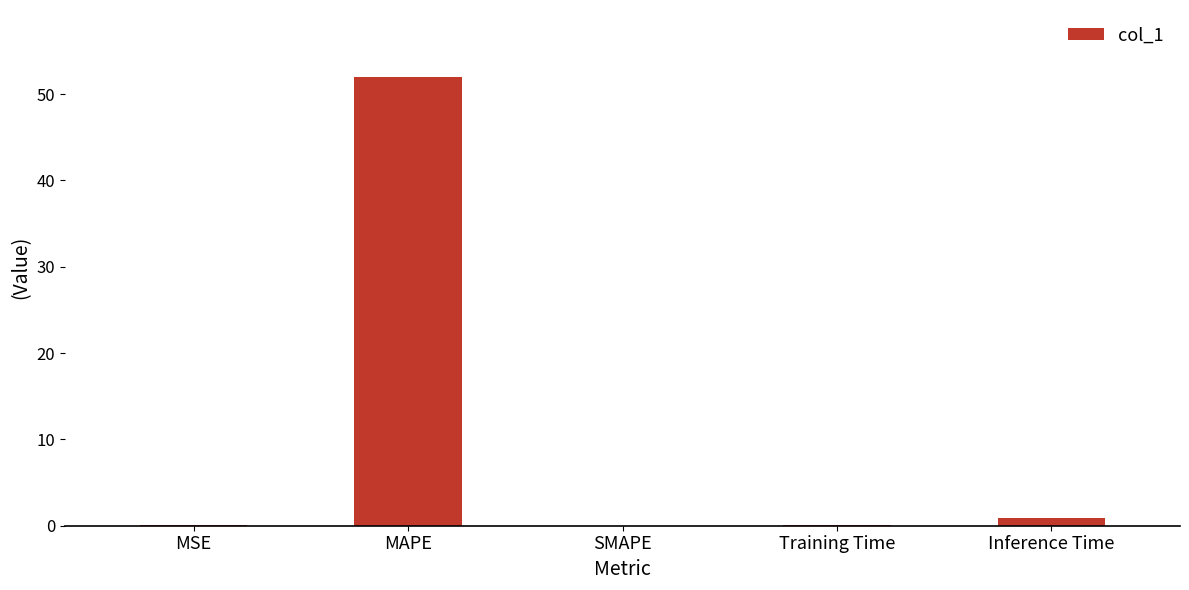

Which has a higher value, MAPE or MSE?

MAPE